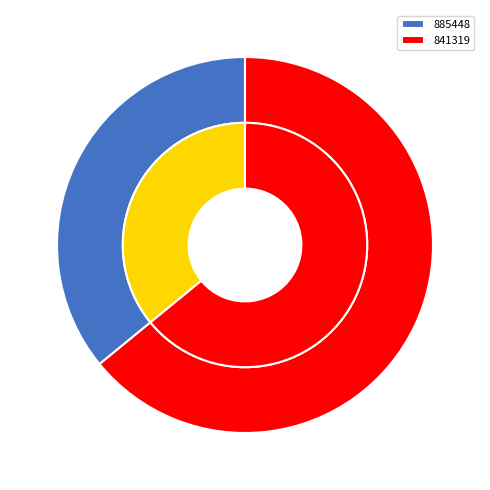

Is the sum of 885448 and 841319 greater than half?

Yes